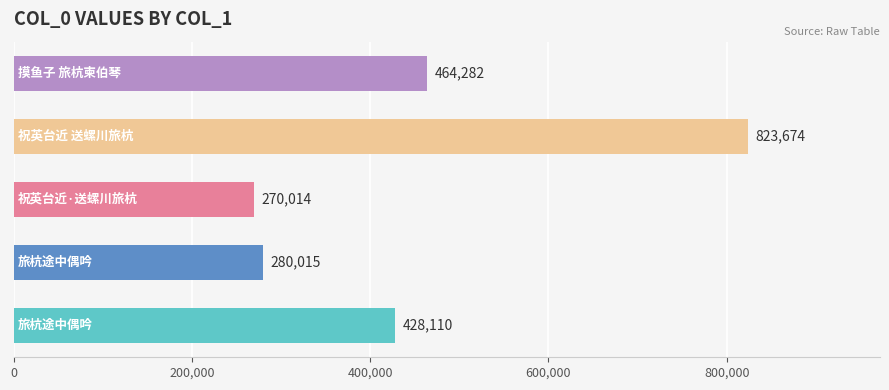

What is the difference between the maximum and second lowest values?

543659